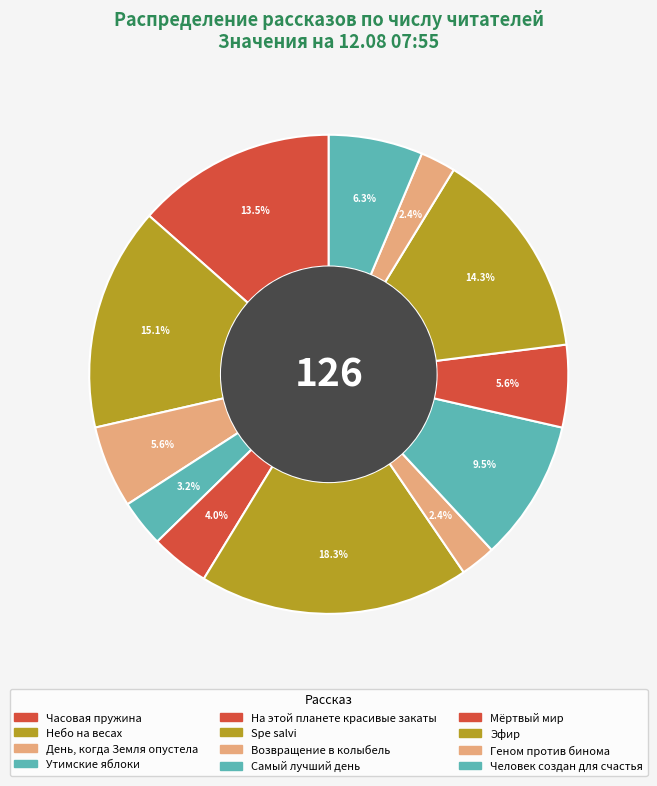

True or false: Мёртвый мир accounts for 6% of the total.

True